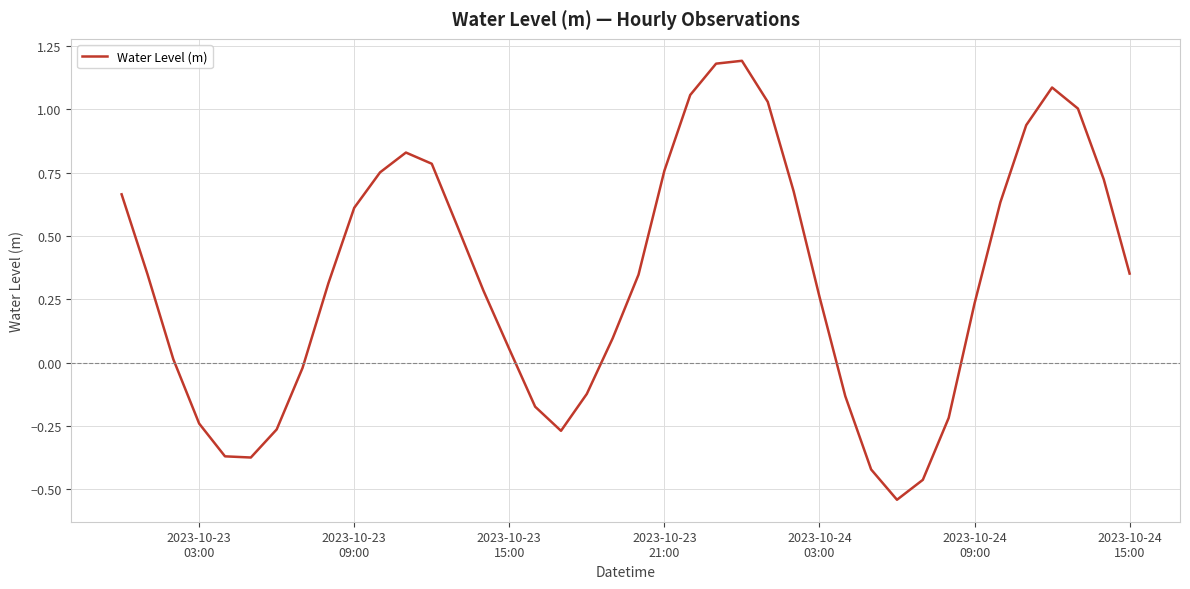

What is the difference between the maximum and minimum values?

1.7